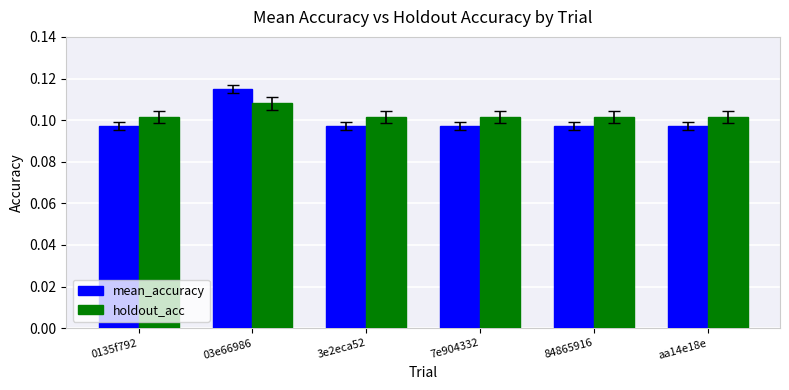

At how many categories does at least one series exceed 0?

6